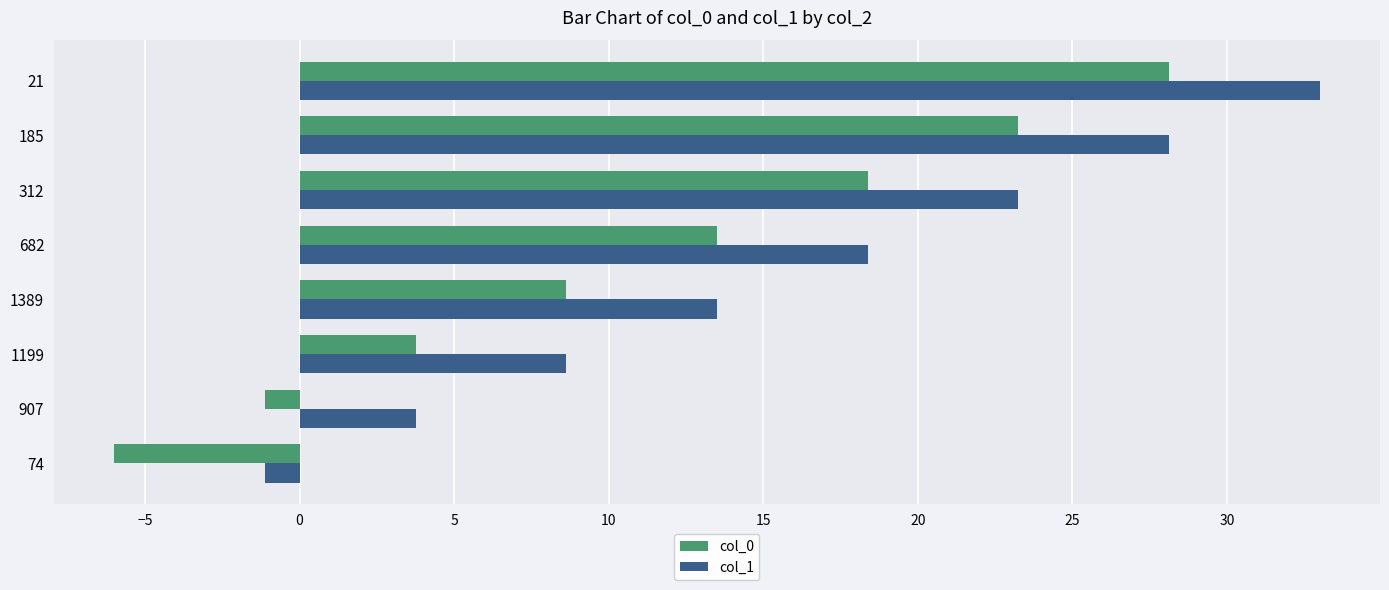

What is the maximum value shown in the chart?

33.0